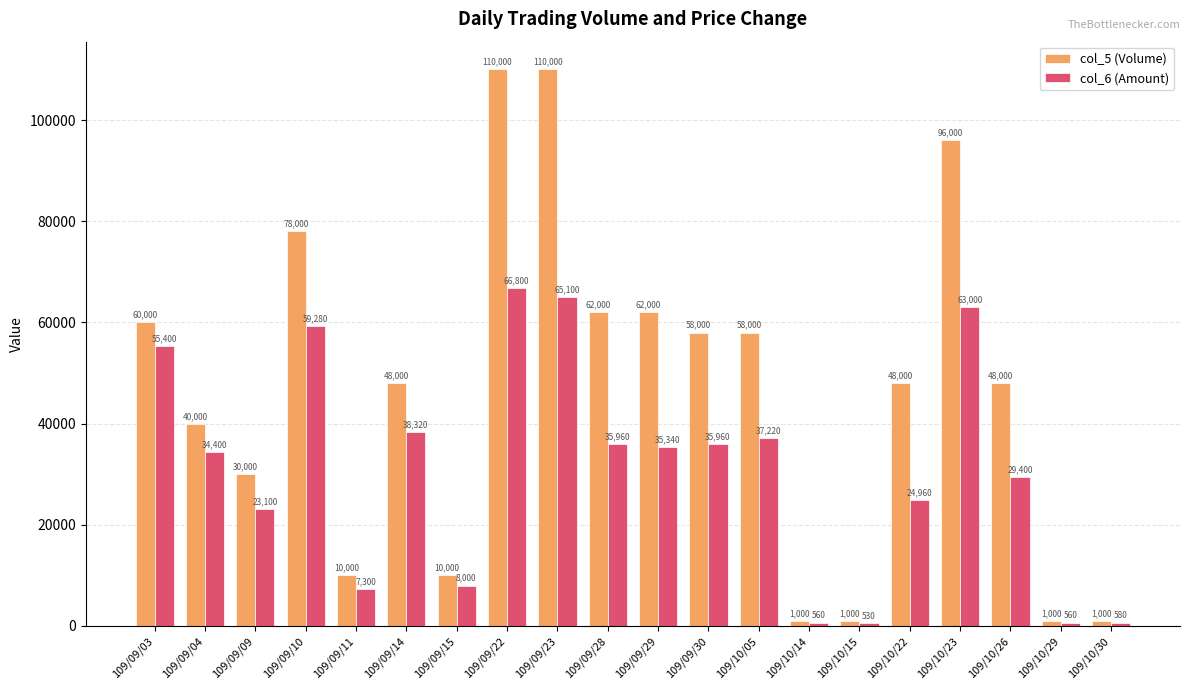

Is it true that col_5 (Volume) equals 12655 at 109/10/22?

False